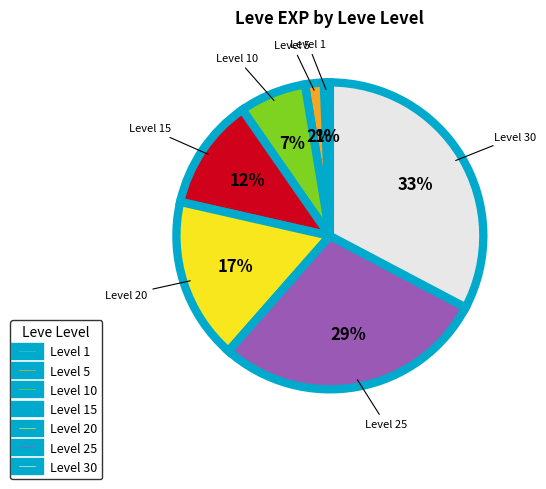

Does any single category account for the majority?

No